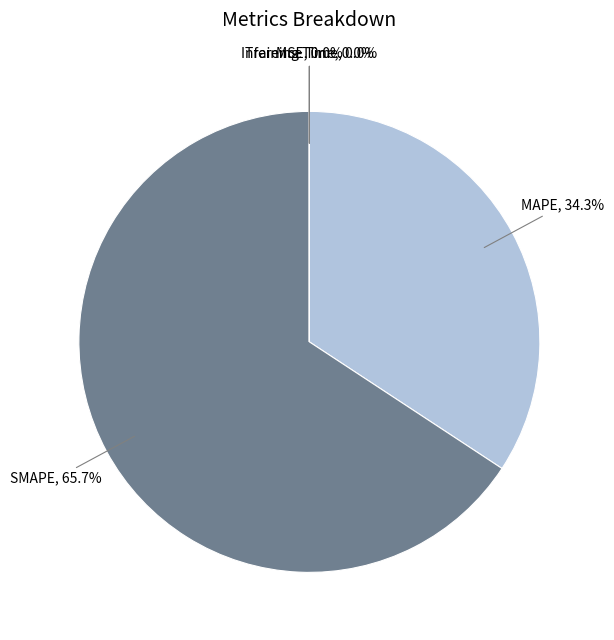

Which slice is the largest?

SMAPE